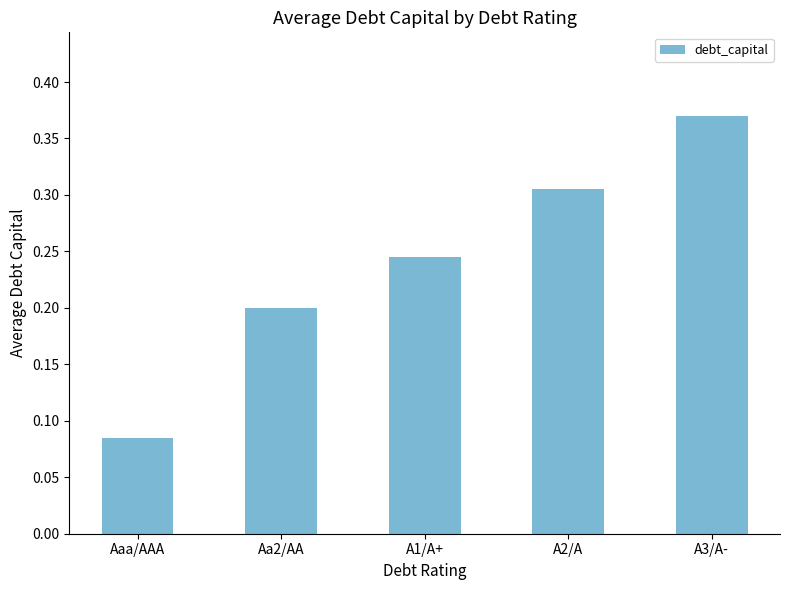

The value at A1/A+ is 0.2. True or false?

True